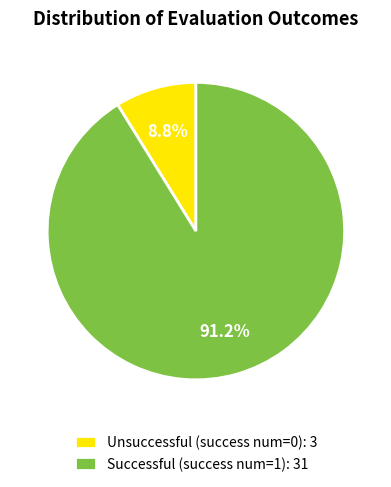

Which has a higher value, Unsuccessful (success num=0): 3 or Successful (success num=1): 31?

Successful (success num=1): 31